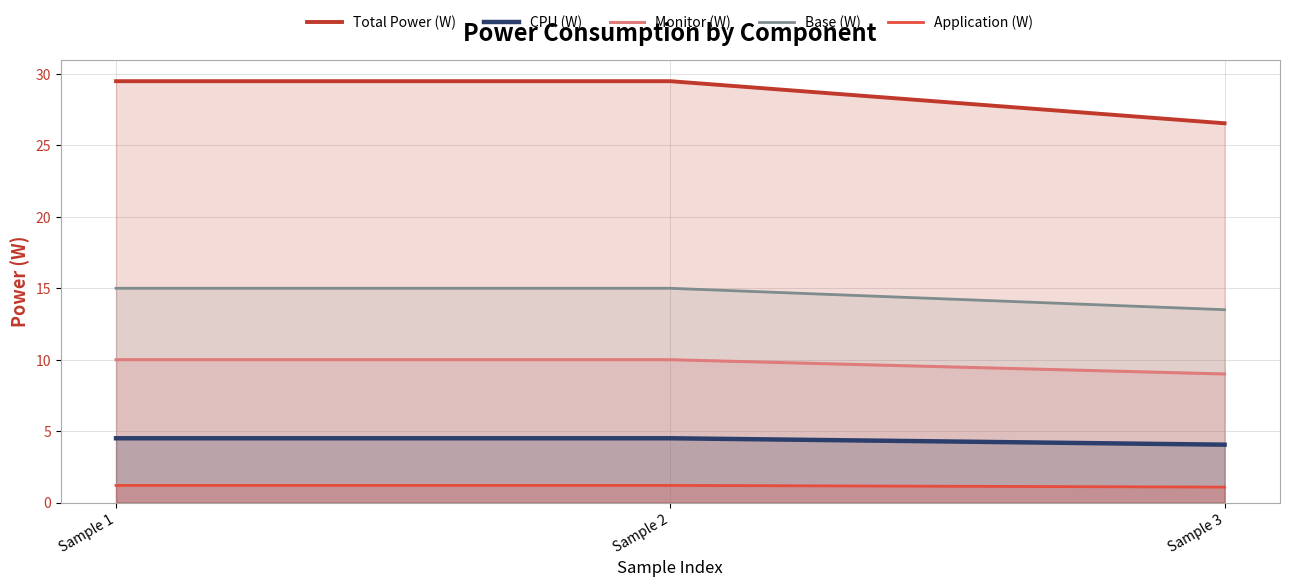

What is the difference between the maximum and minimum values in the Total Power (W) series?

2.9